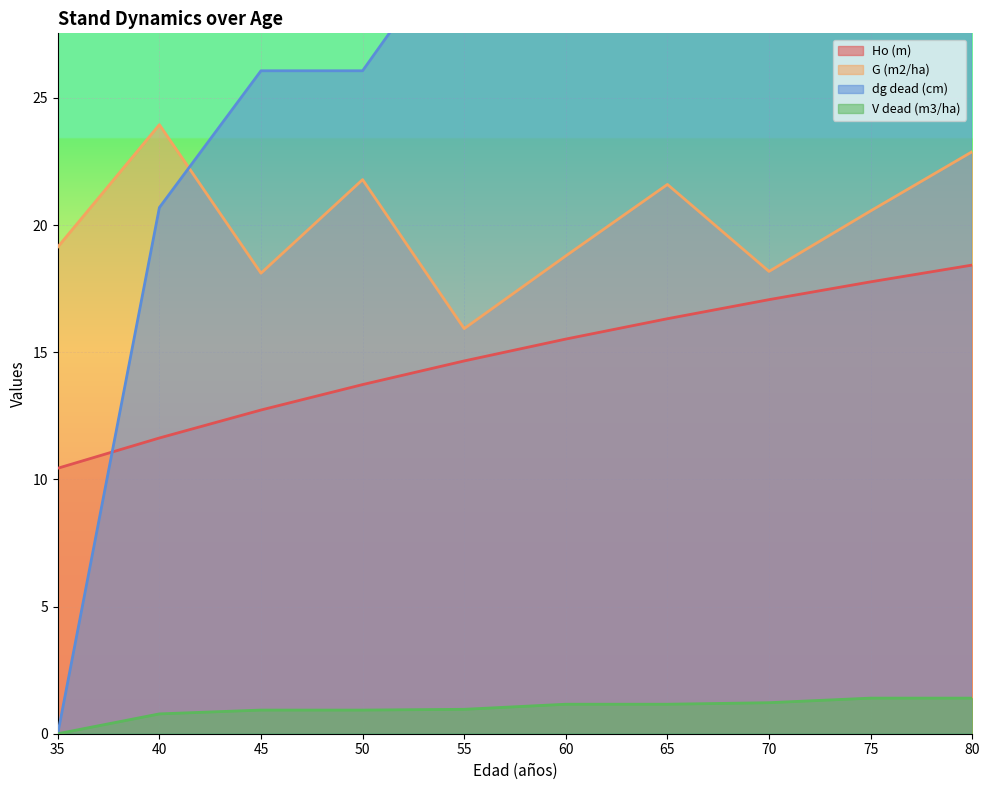

Rank the series by their average value, from lowest to highest.

V dead (m3/ha), Ho (m), G (m2/ha), dg dead (cm)